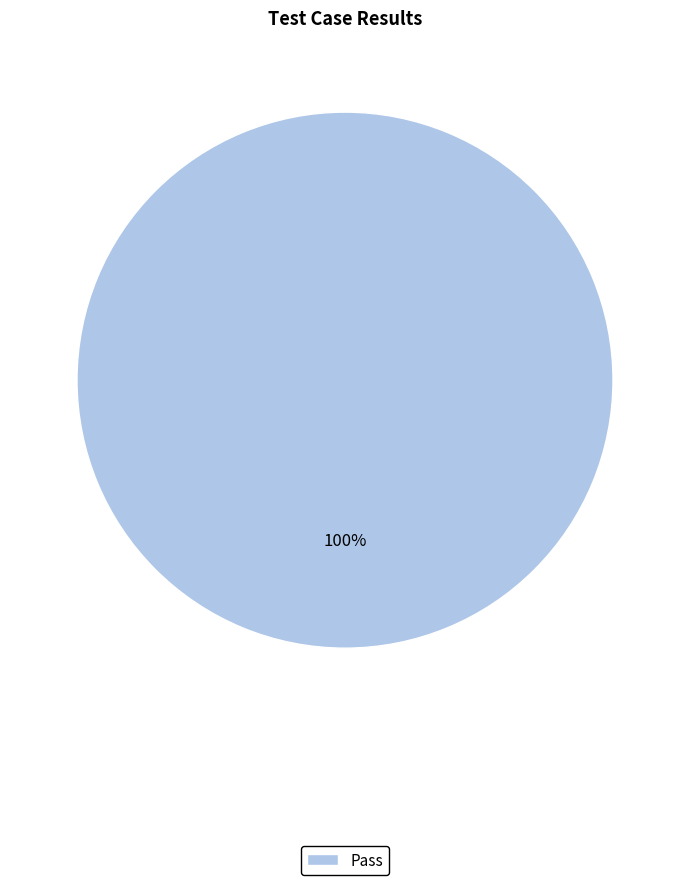

To the nearest percent, what percentage of the pie is Pass?

100%